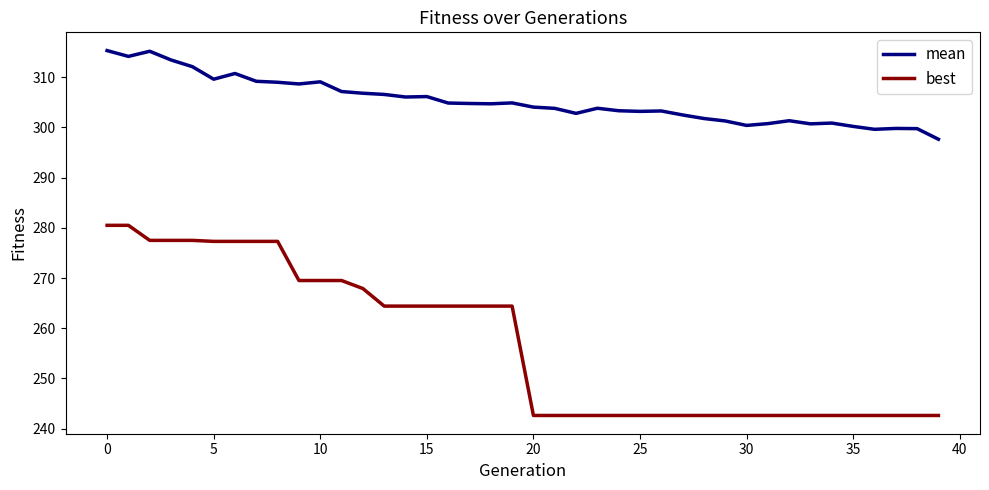

Which series has the largest total across all categories?

mean